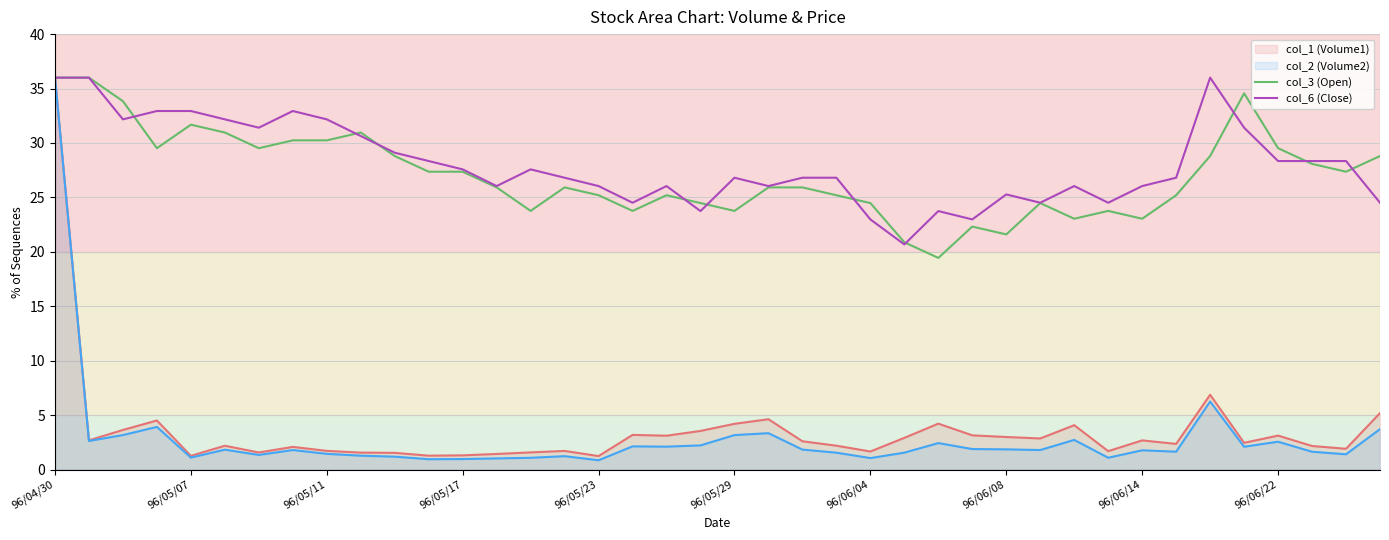

The value of col_6 (Close) at 21 is 46.5. True or false?

False